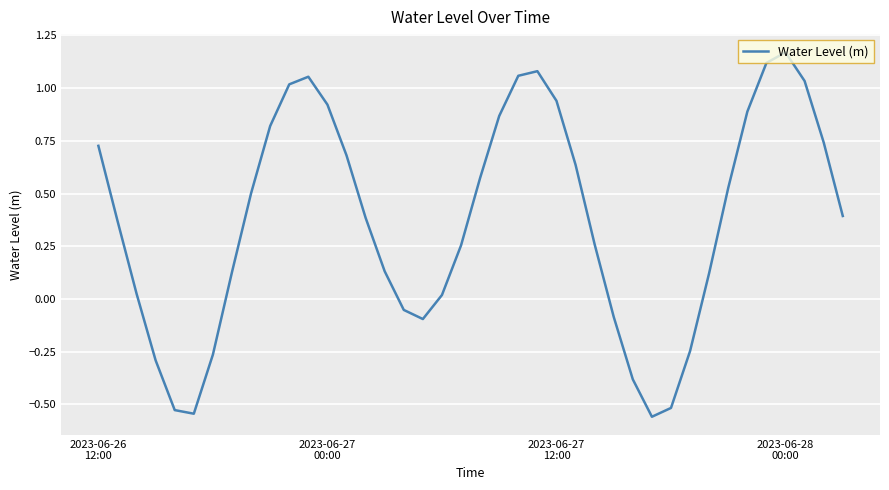

What is the difference between the maximum and minimum values?

1.7